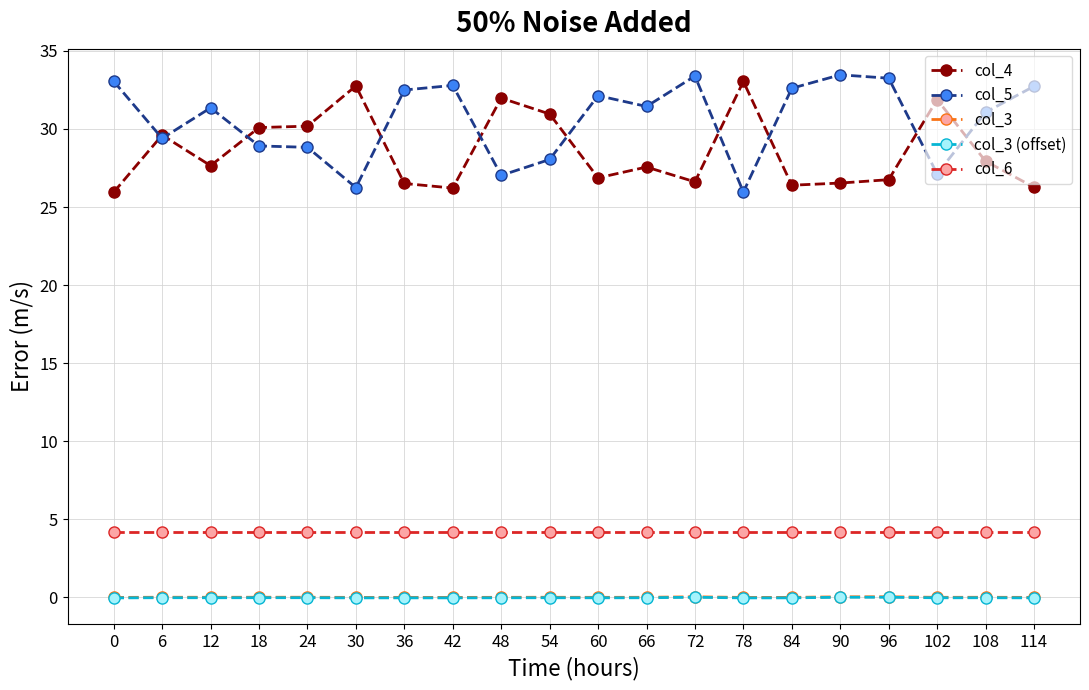

What is the difference between the highest and lowest values at 66?

31.5